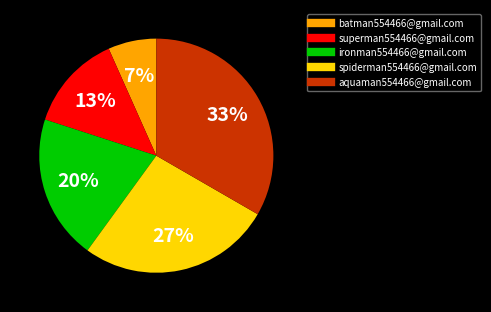

What percentage is the aquaman554466@gmail.com slice, to the nearest percent?

33%